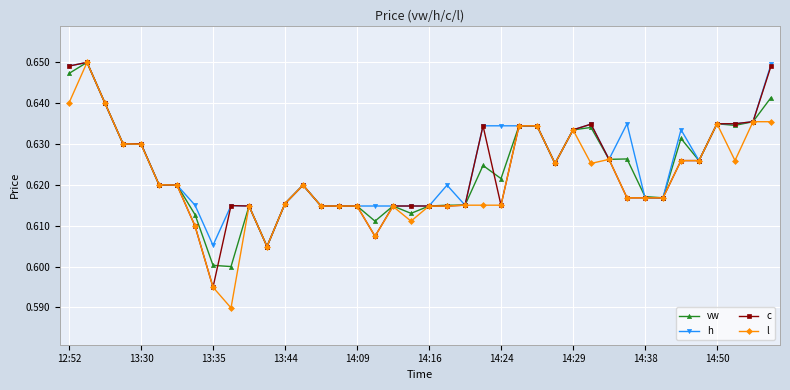

Which series has the largest range (max minus min)?

l